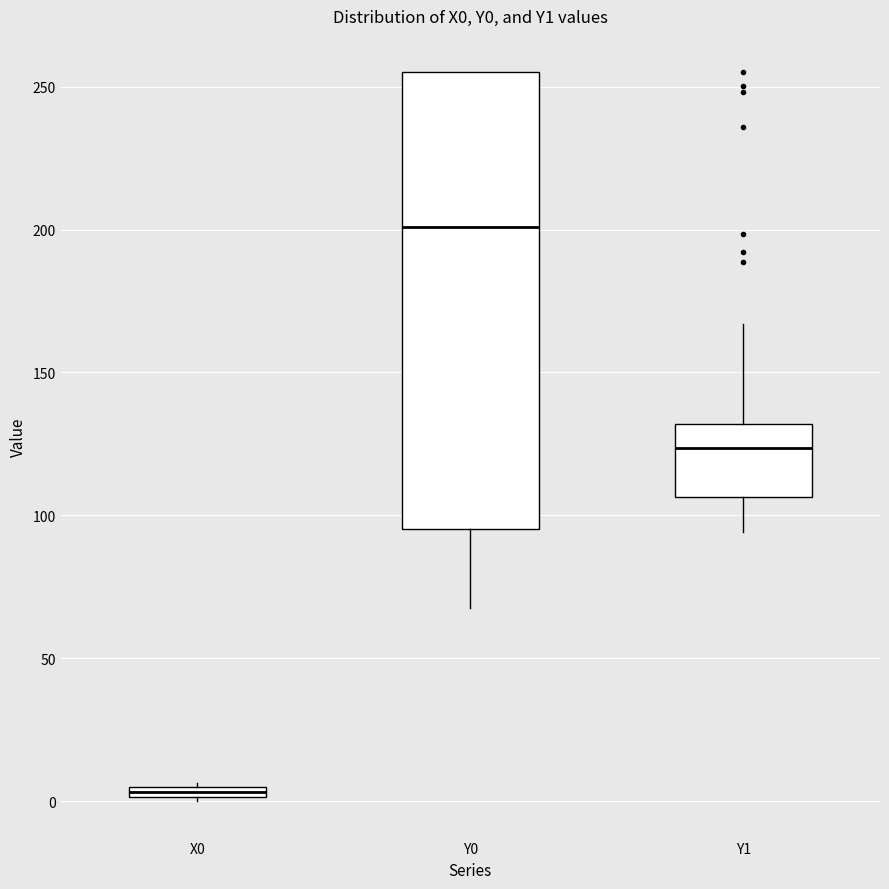

Comparing the boxes themselves (not the whiskers), which one is the tallest?

Y0